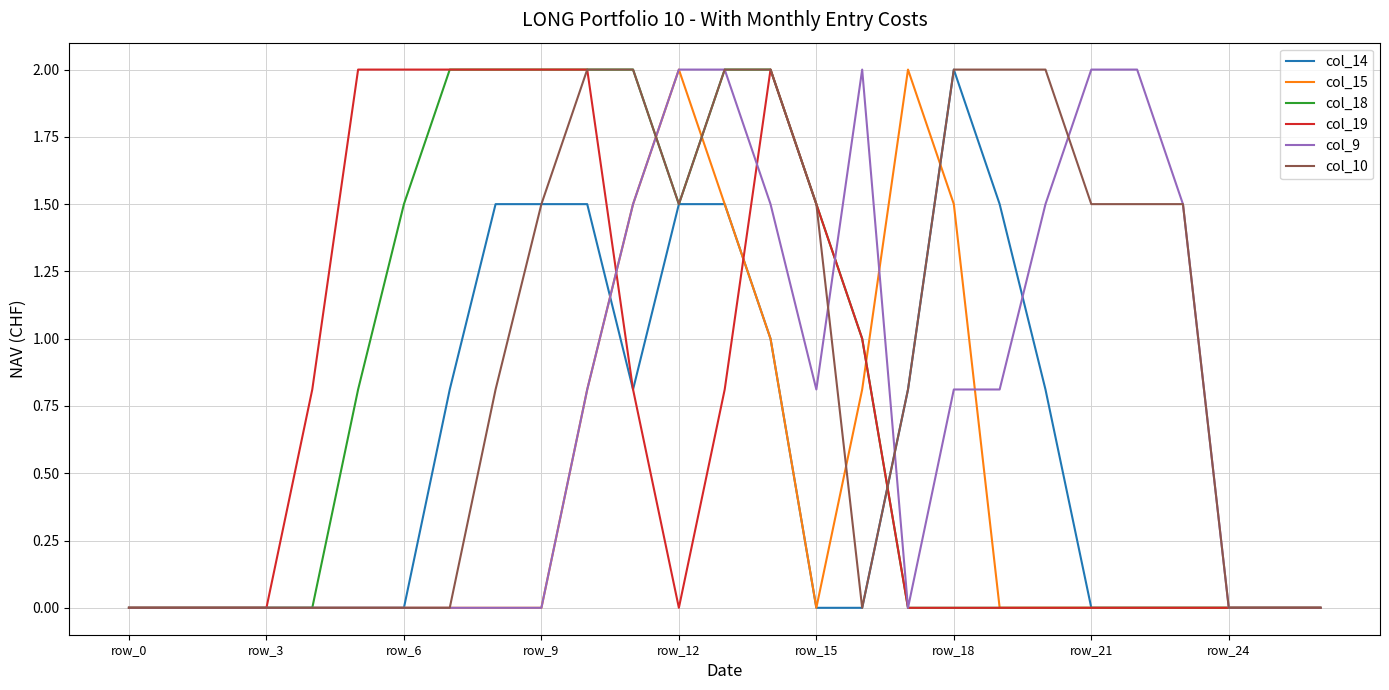

Which series has the largest total across all categories?

col_10